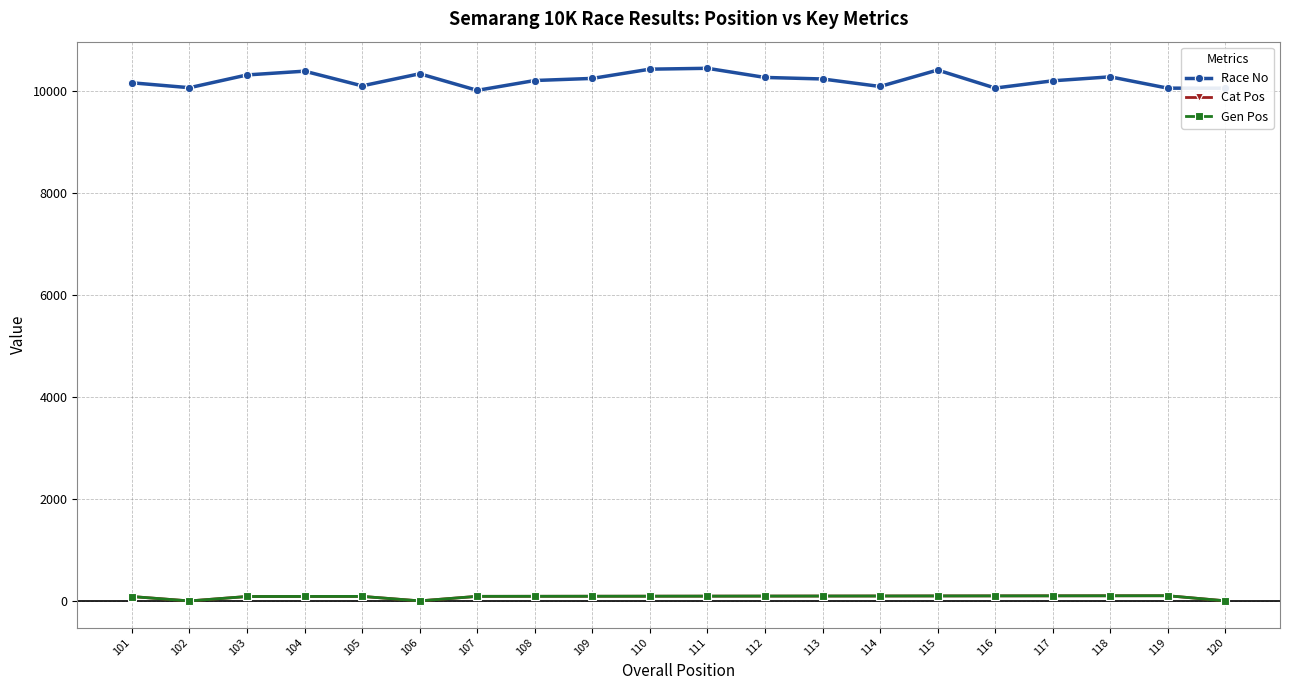

What is the lowest value of the Race No series?

10007